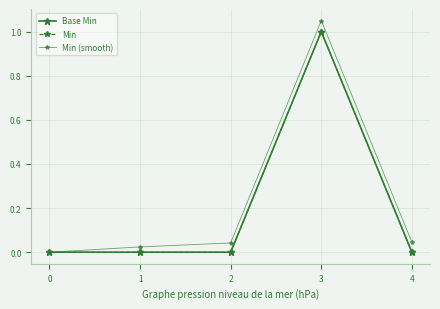

Which series has the widest spread of values?

Min (smooth)